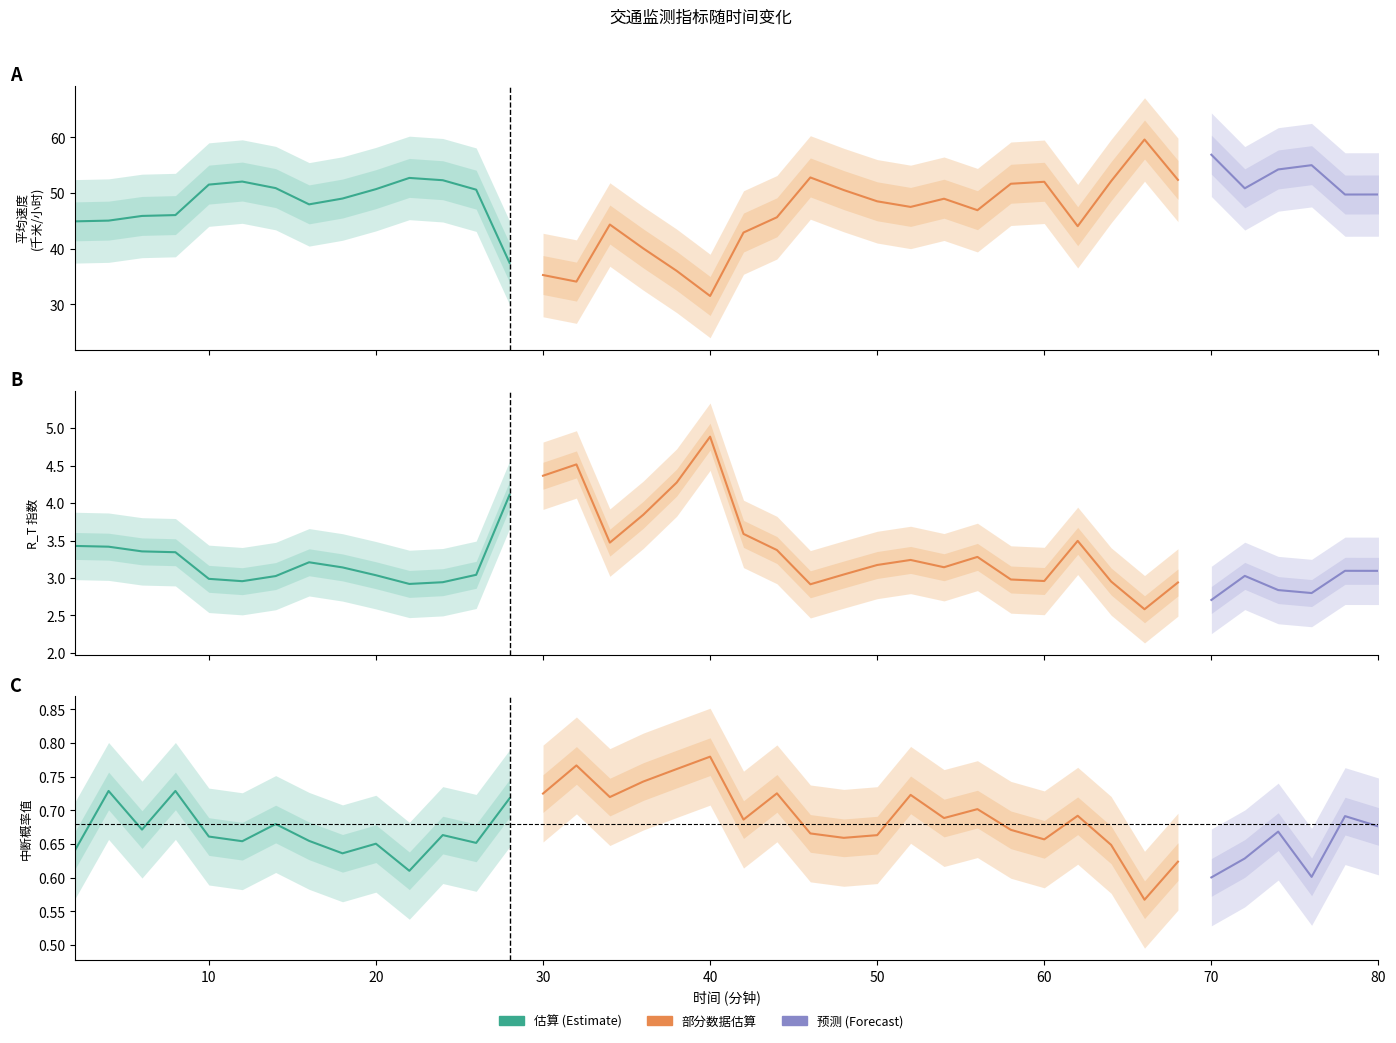

The 平均速度 (千米/小时) series shows 91.2 at 10. True or false?

False